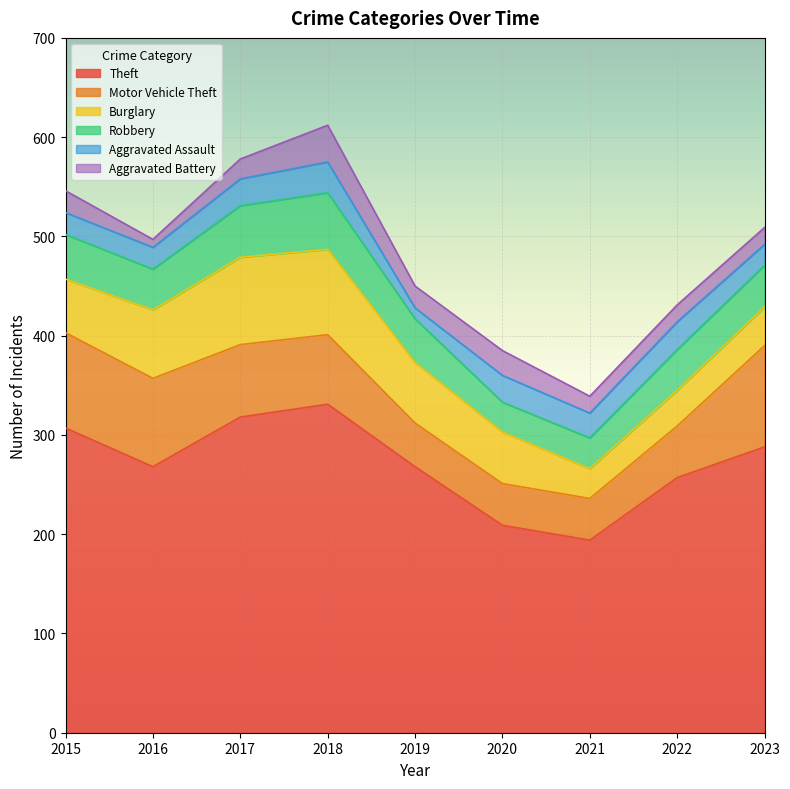

What is the total value across all series at 2023?

509